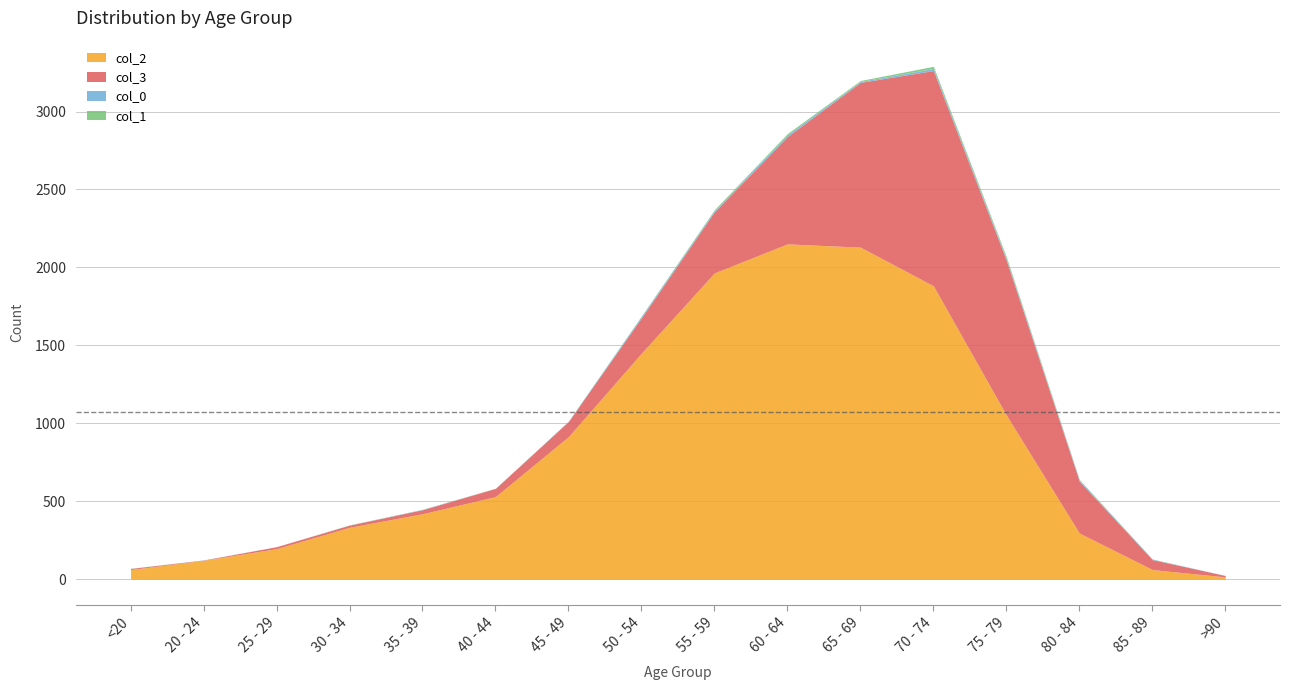

List the series in order of their peak value, highest first.

col_2, col_3, col_1, col_0